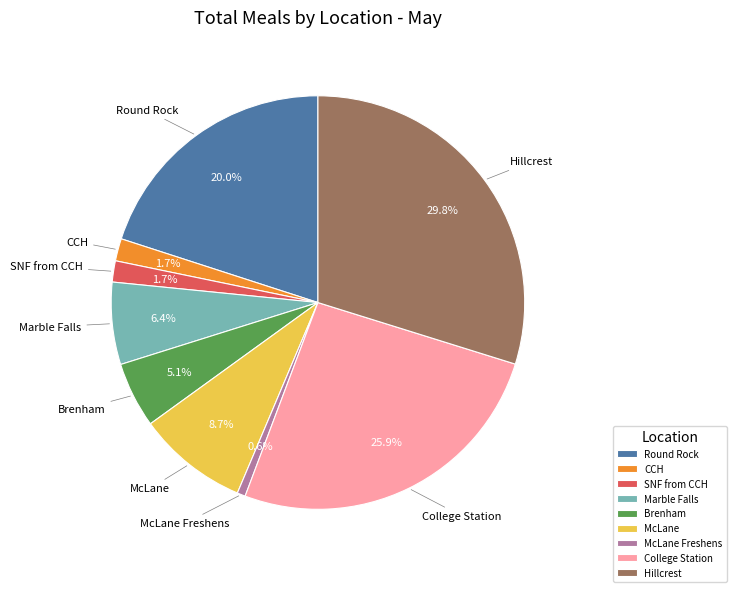

What portion of the pie excludes Hillcrest?

70.2%